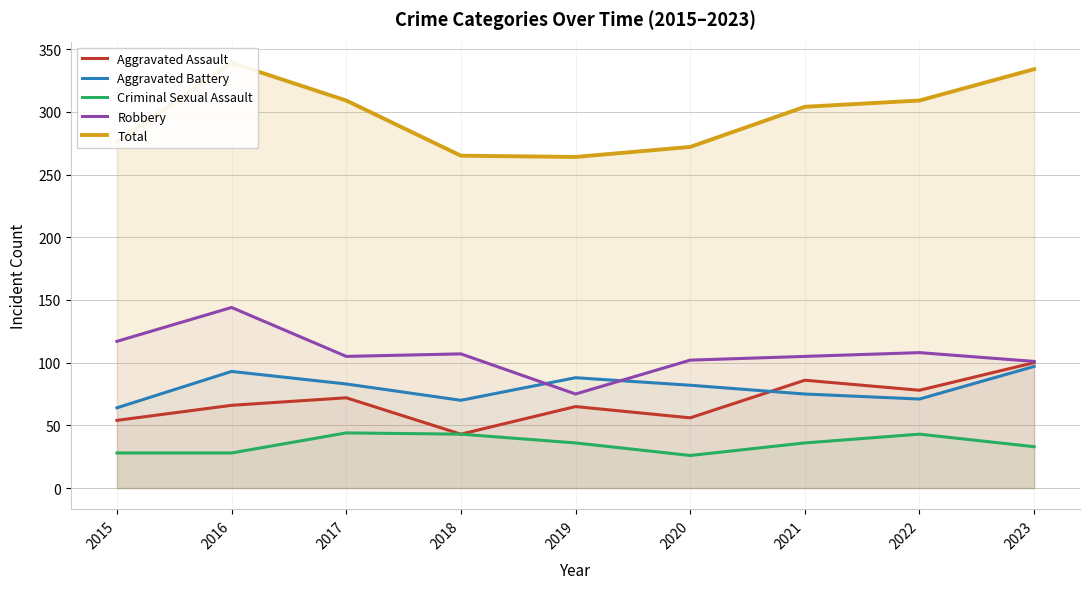

Rank the series at 2021 from lowest to highest value.

Criminal Sexual Assault, Aggravated Battery, Aggravated Assault, Robbery, Total